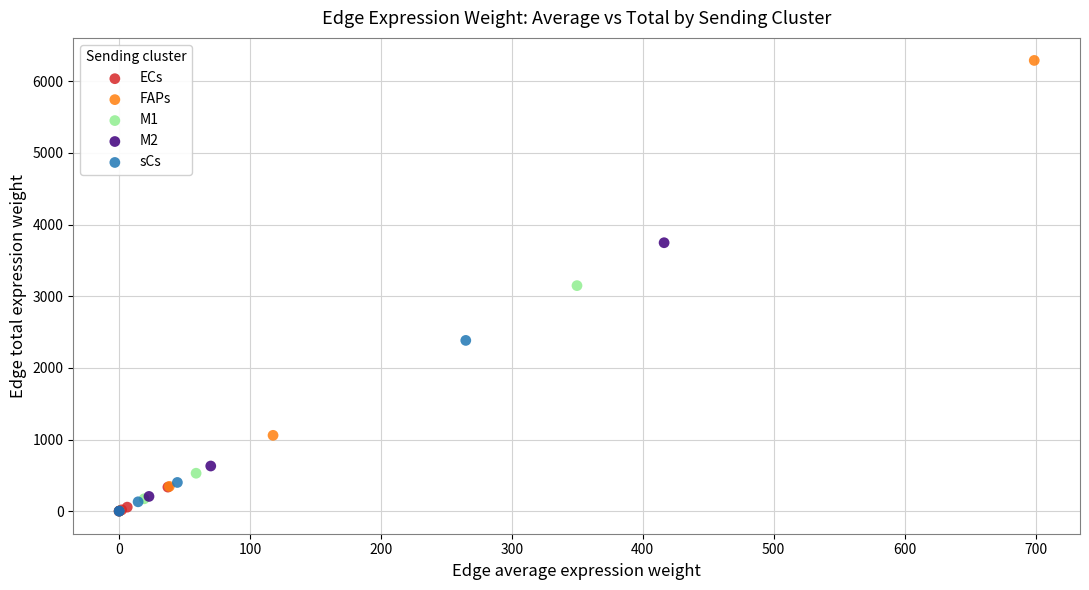

Which series has the widest spread of Y values?

FAPs